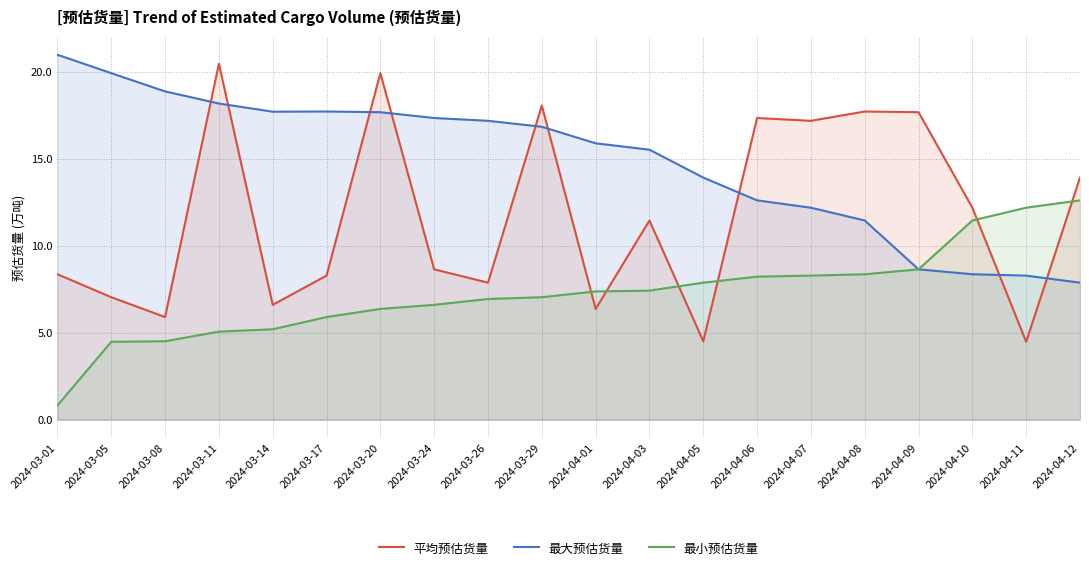

True or false: 最小预估货量 and 平均预估货量 cross at least once.

True